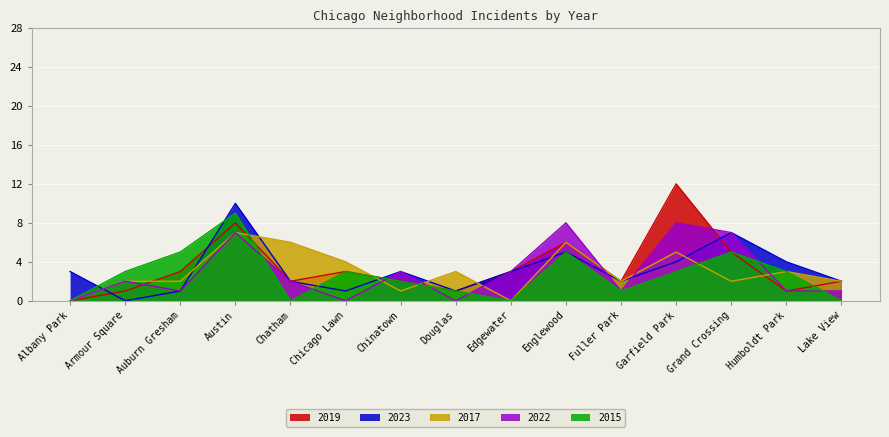

What is the sum of all 2017 values?

45